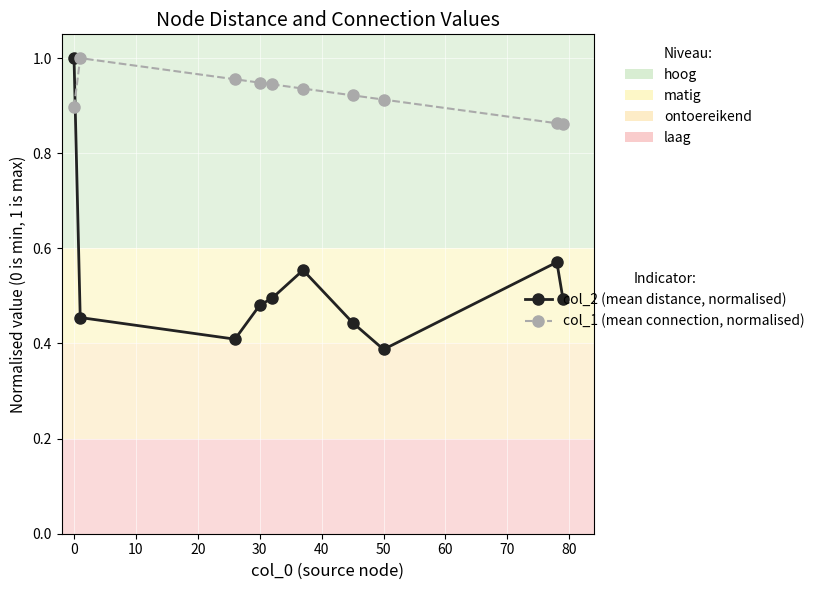

Which series has the largest total across all categories?

col_1 (mean connection, normalised)